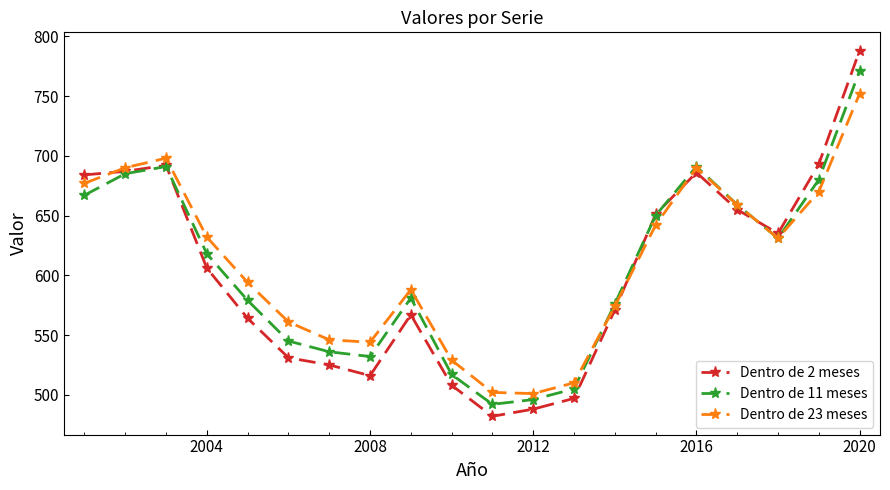

Which series has the widest spread of values?

Dentro de 2 meses